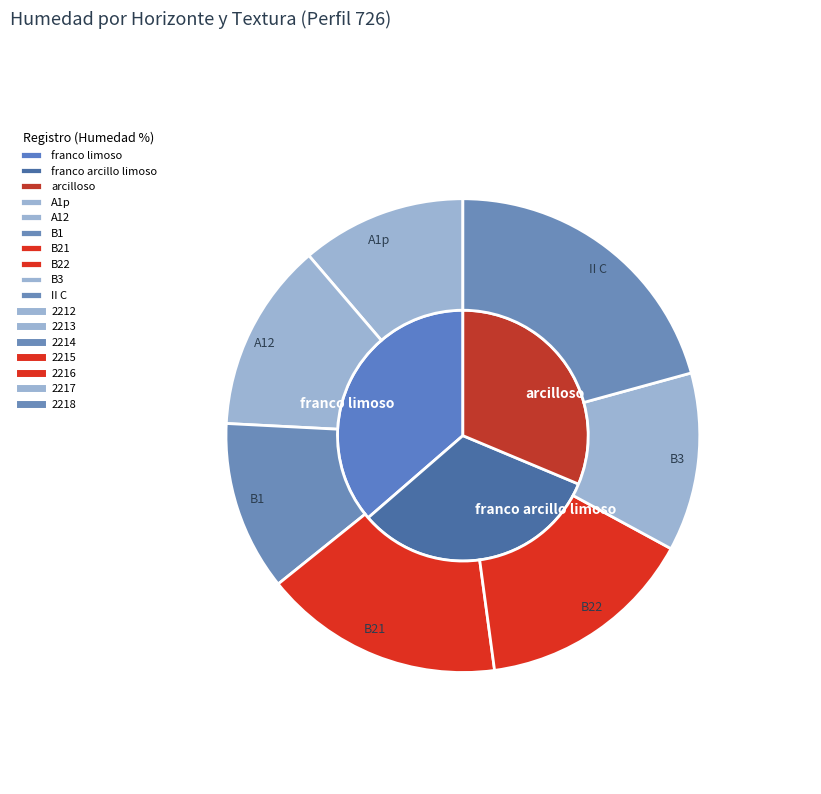

Which slice is the smallest?

2212